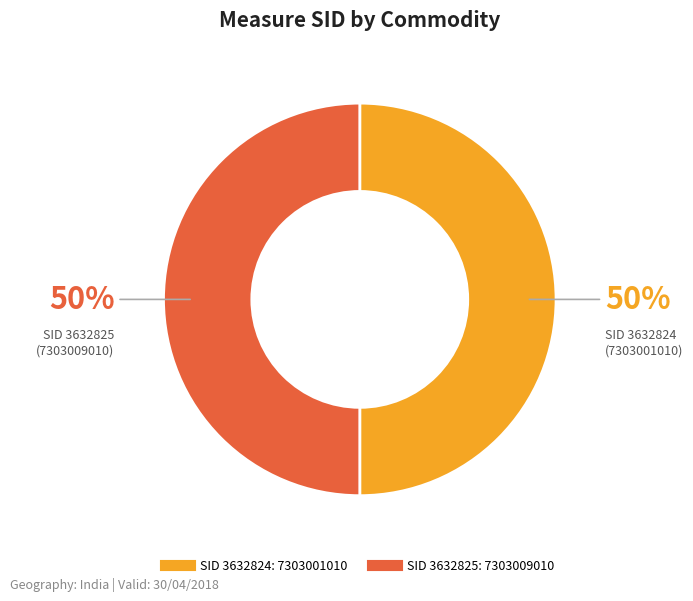

To the nearest percent, what is the average slice percentage?

50%